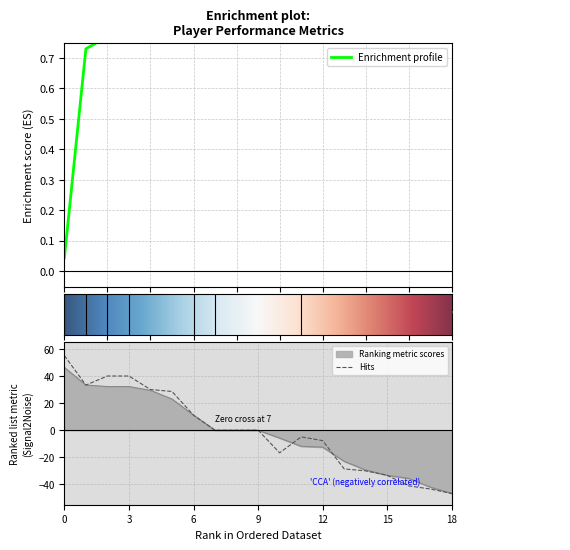

The Ranking metric scores series shows -33.3 at 15. True or false?

True